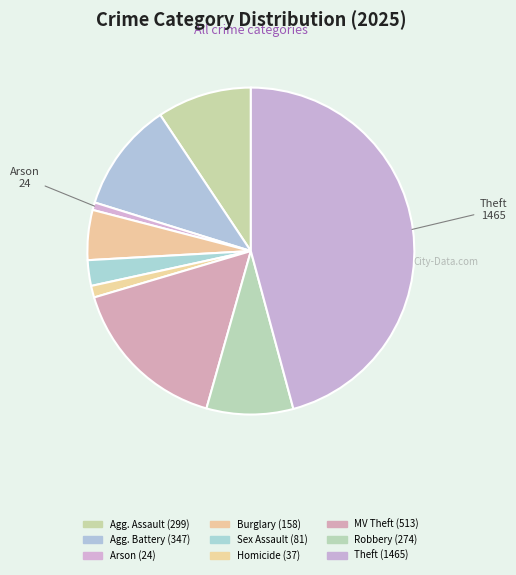

How many segments does this pie chart have?

9